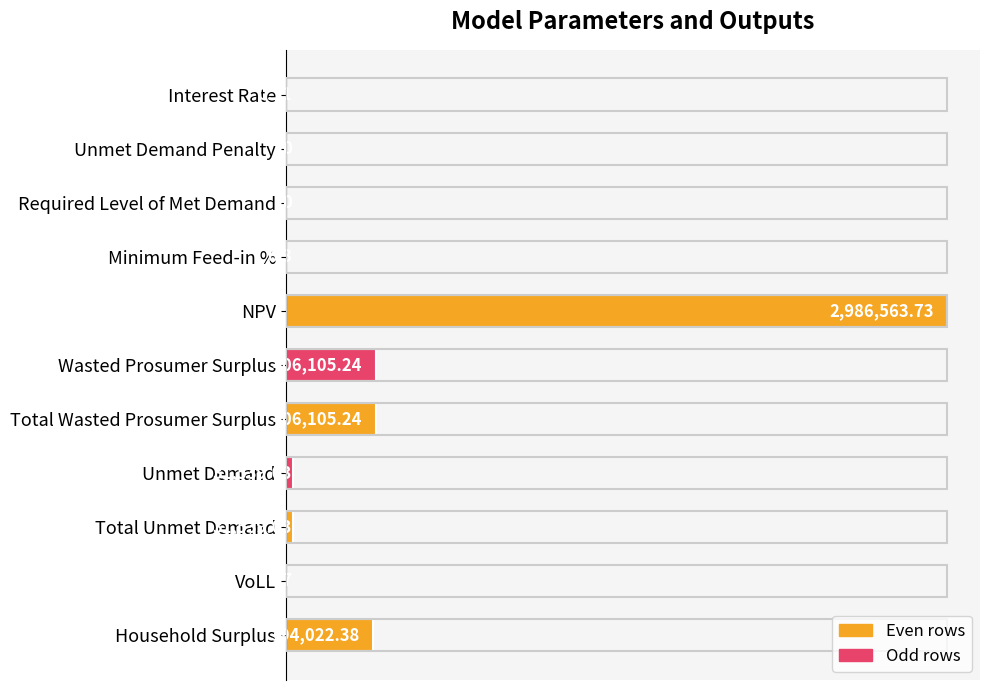

Are the bars horizontal?

Yes